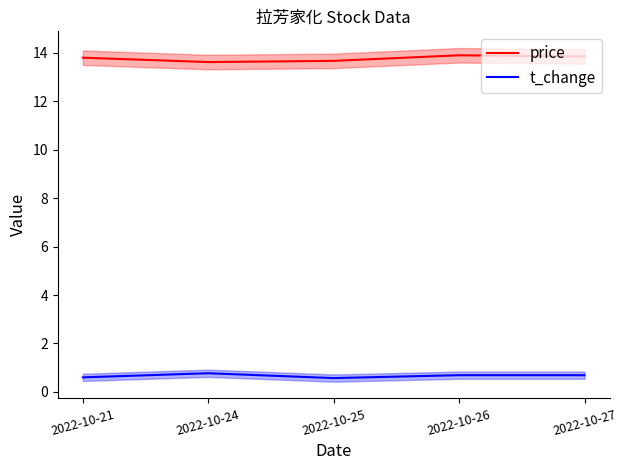

Which label corresponds to the smallest value in the chart?

2022-10-25